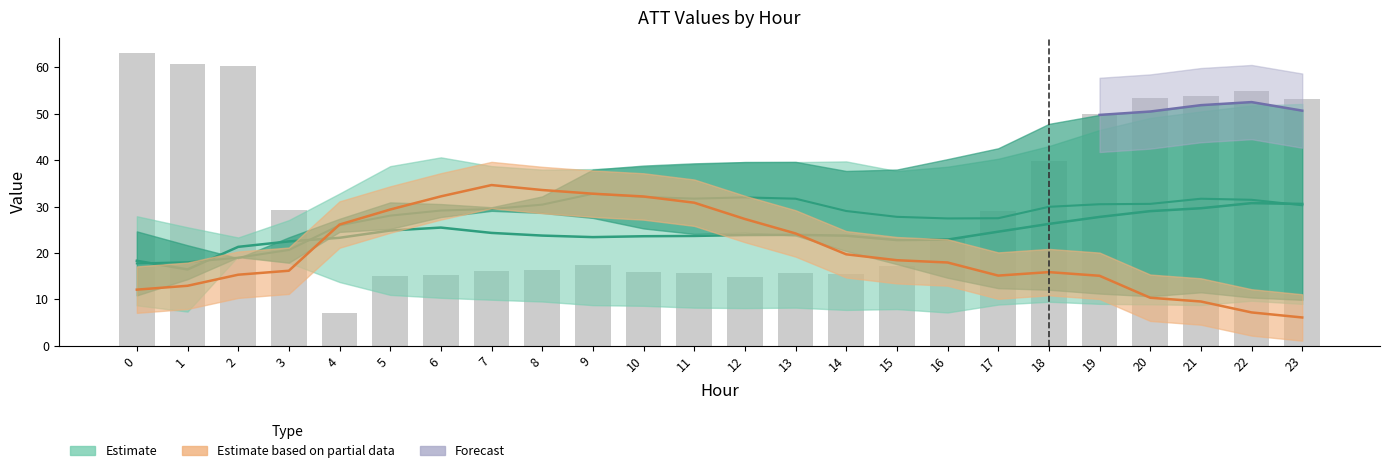

The value at 20 is 82.1. True or false?

False